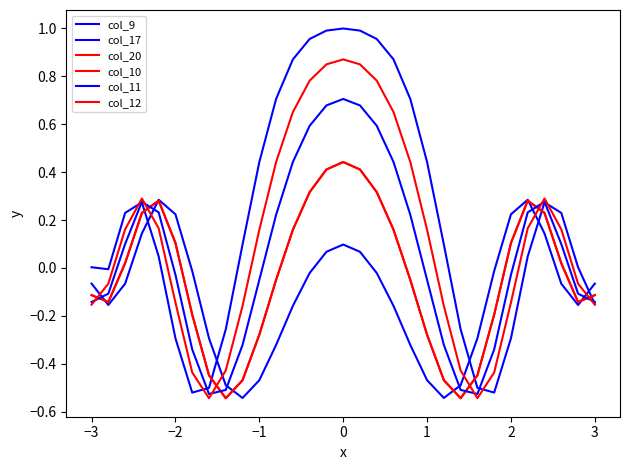

Which series has the widest spread of values?

col_17